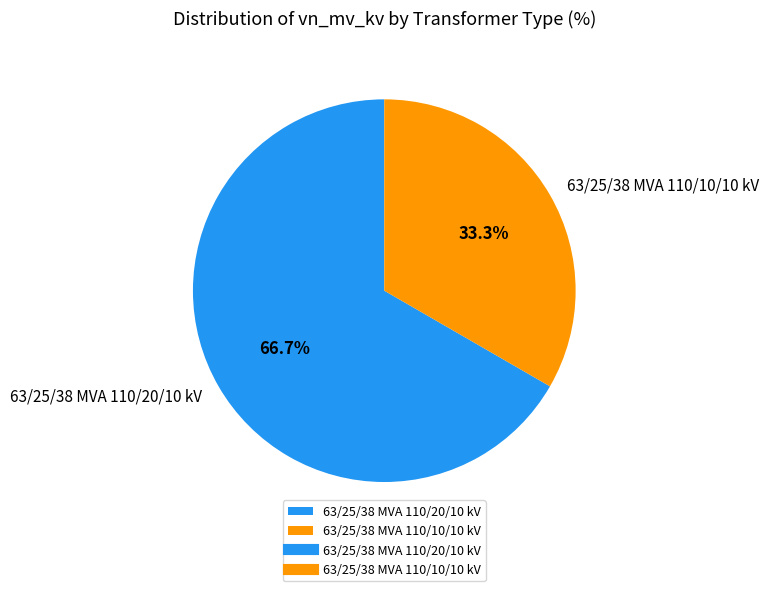

Is 63/25/38 MVA 110/10/10 kV the majority of the pie?

No